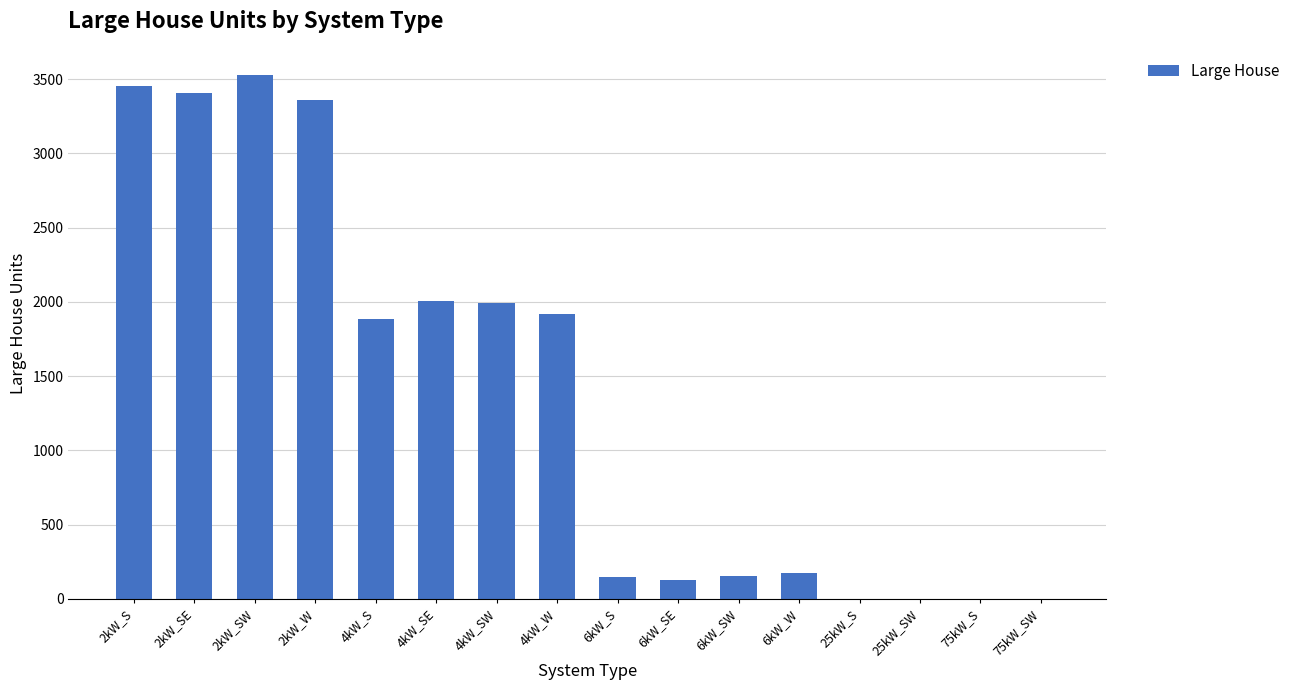

What is the greatest value displayed?

3528